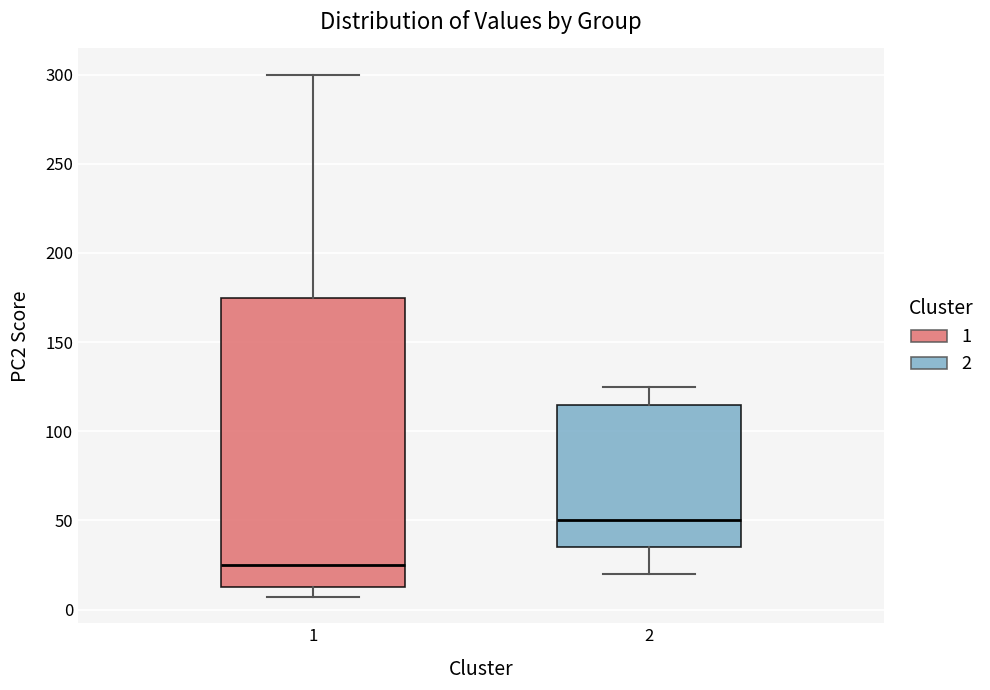

Reading left to right, read every box against the y-axis: the position of its median line, the range the box covers, and the ends of its whiskers. The values are not printed on the chart, so give them approximately, as read against the axis.

1: median 25, box 15 to 175, whiskers 5 to 300
2: median 50, box 35 to 115, whiskers 20 to 125